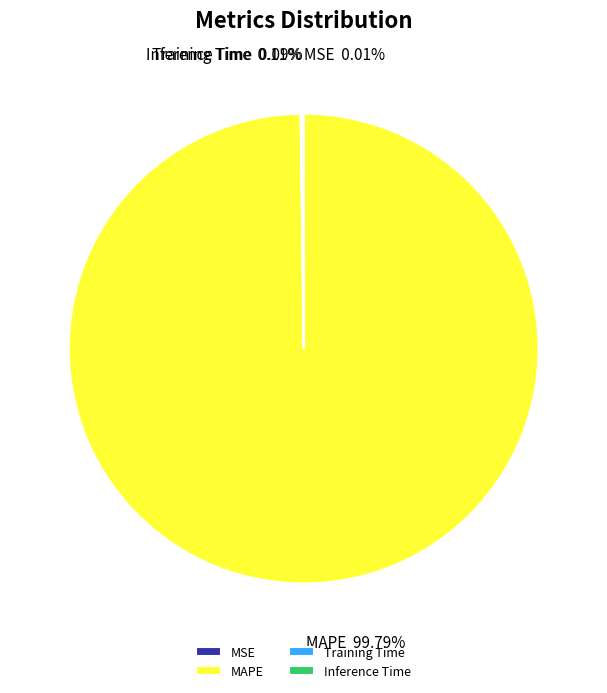

What is the largest slice in the pie chart?

MAPE